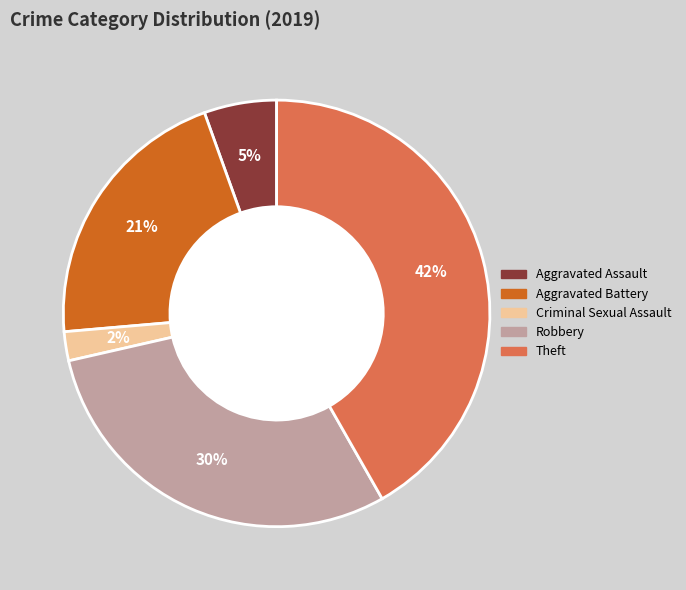

Is it true that Aggravated Battery is 21% of the pie?

True